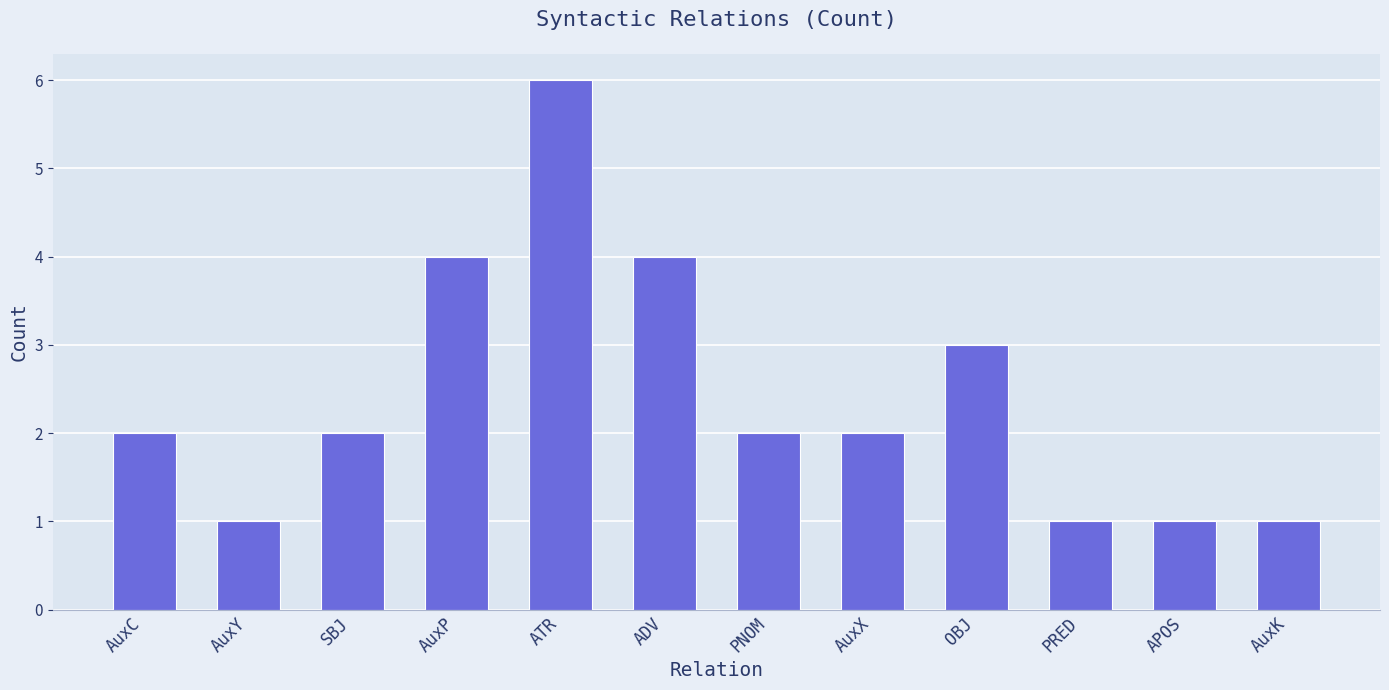

Count the number of categories in the chart.

12